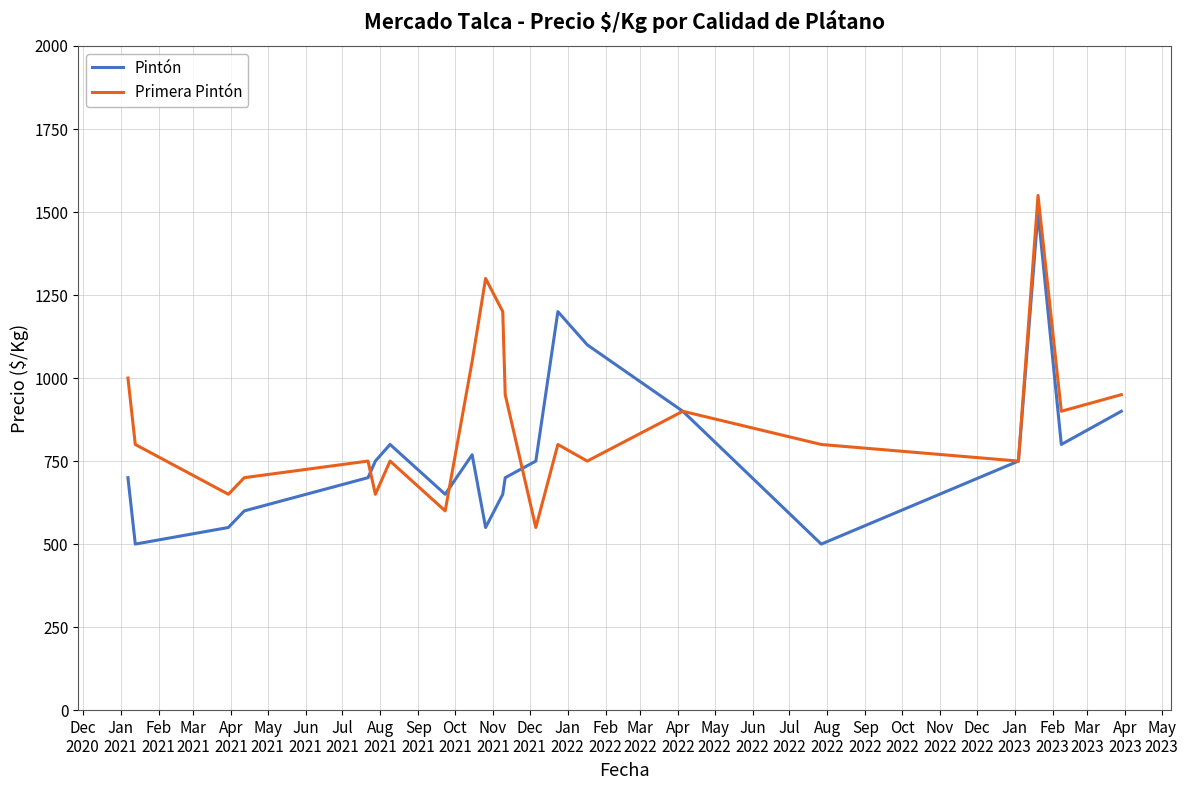

What is the lowest value of the Primera Pintón series?

550